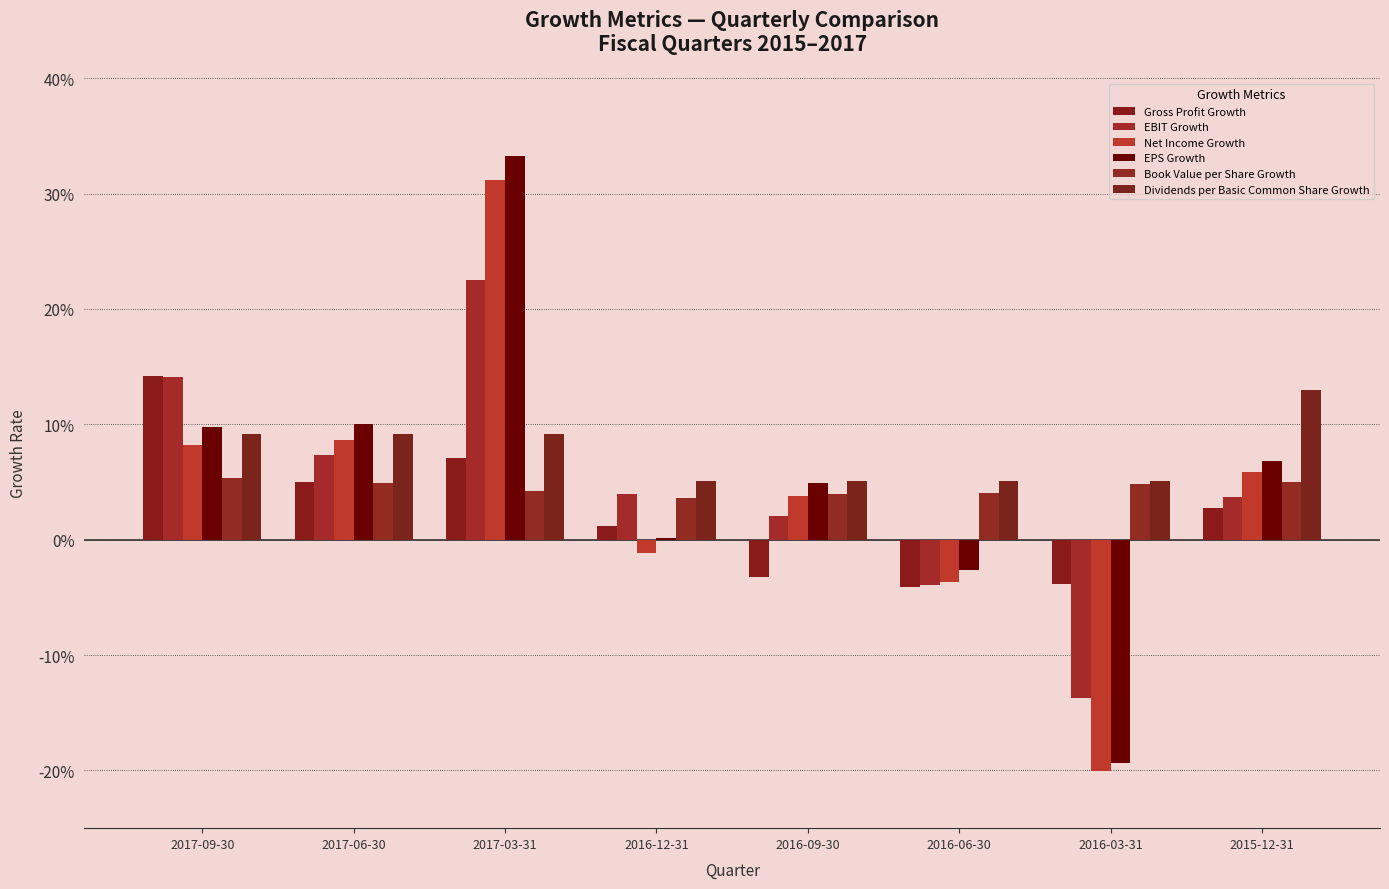

What is the smallest value displayed?

-0.2